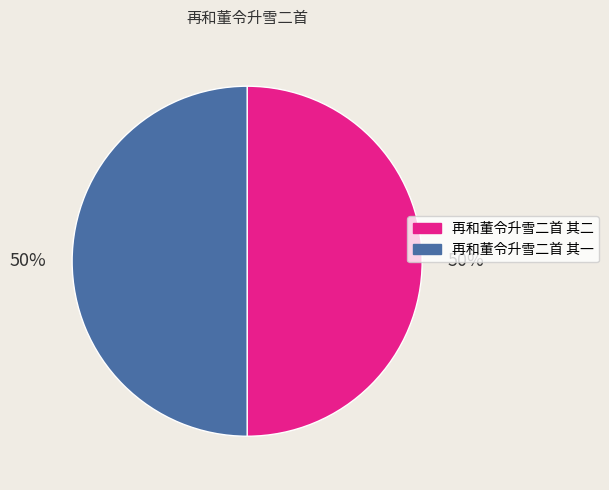

Approximately how many times larger is the value at 再和董令升雪二首 其一 compared to 再和董令升雪二首 其二?

1.0